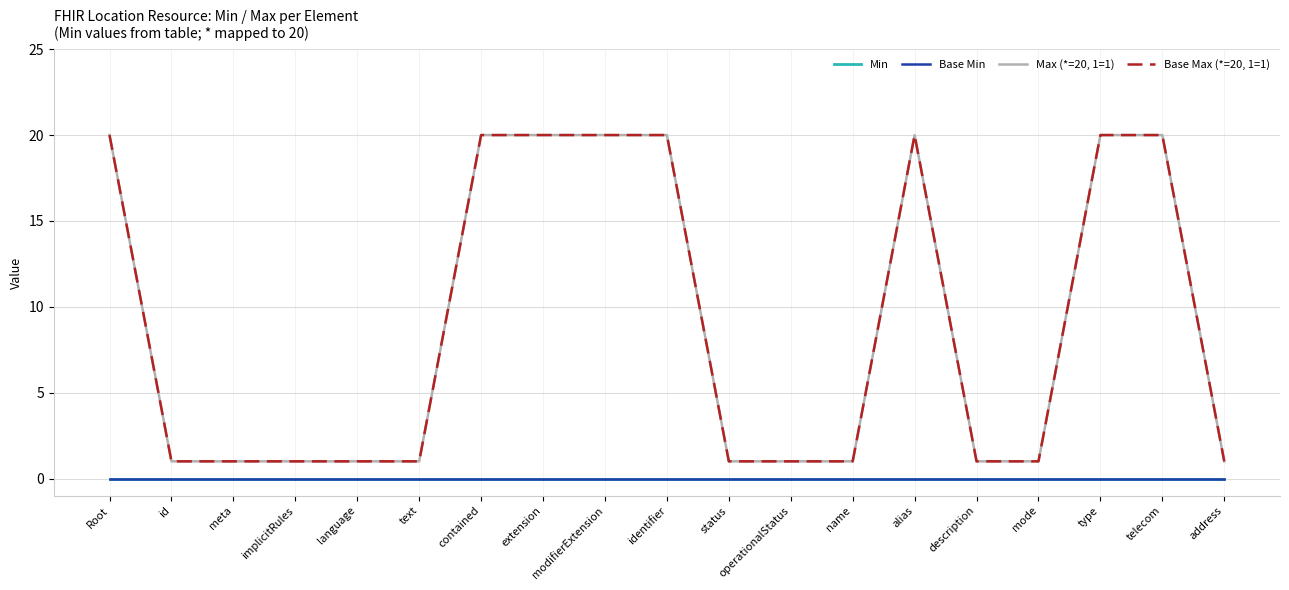

True or false: Base Min and Min intersect in this chart.

False